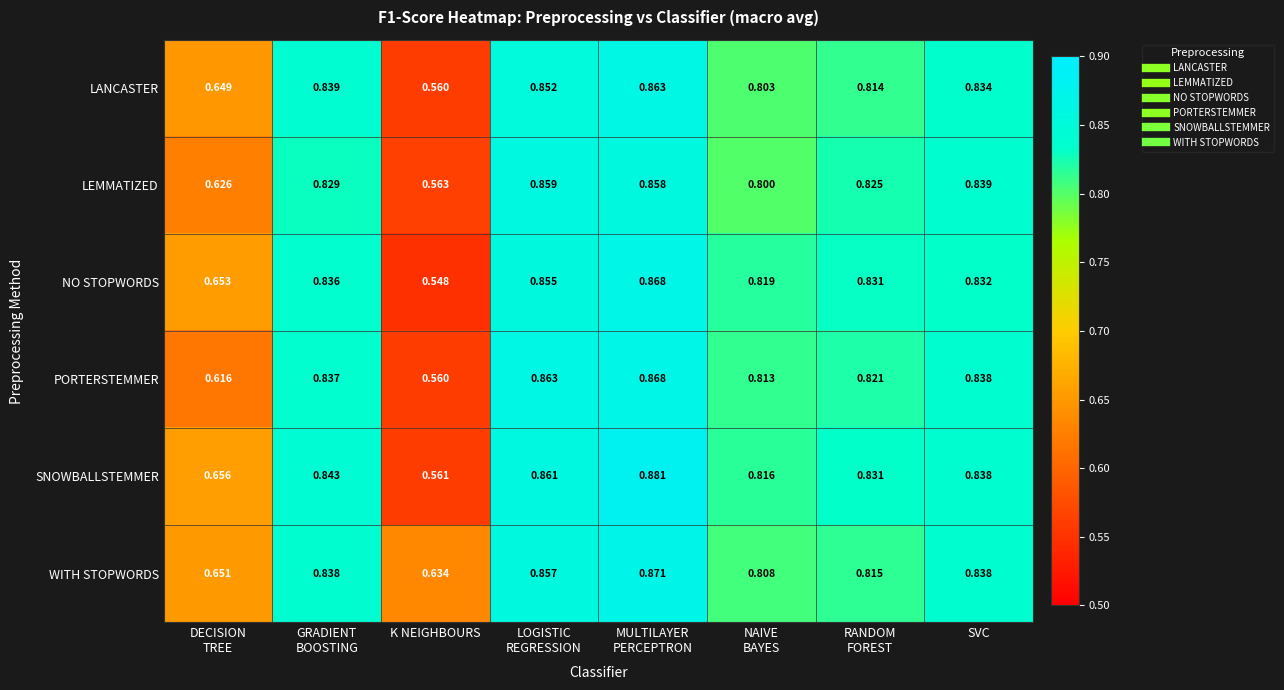

At which category is the sum across all series the highest?

MULTILAYER
PERCEPTRON